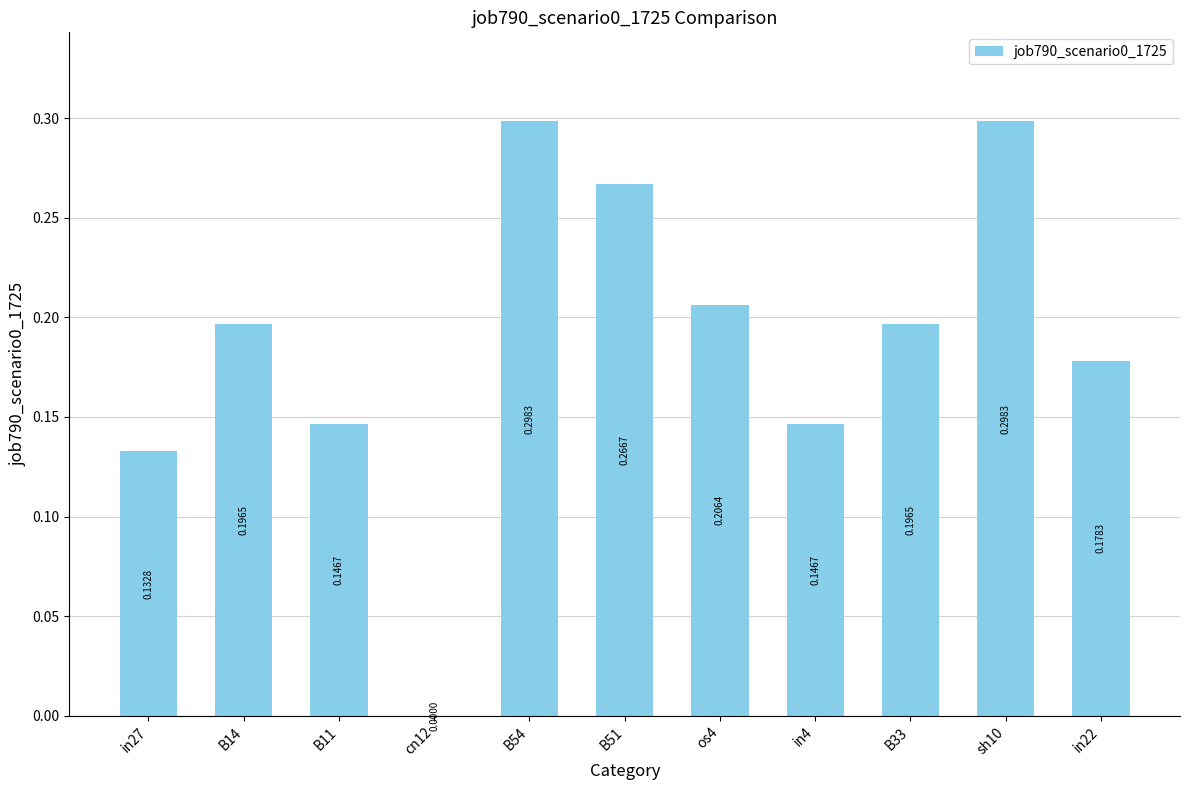

Which has a higher value, os4 or sh10?

sh10